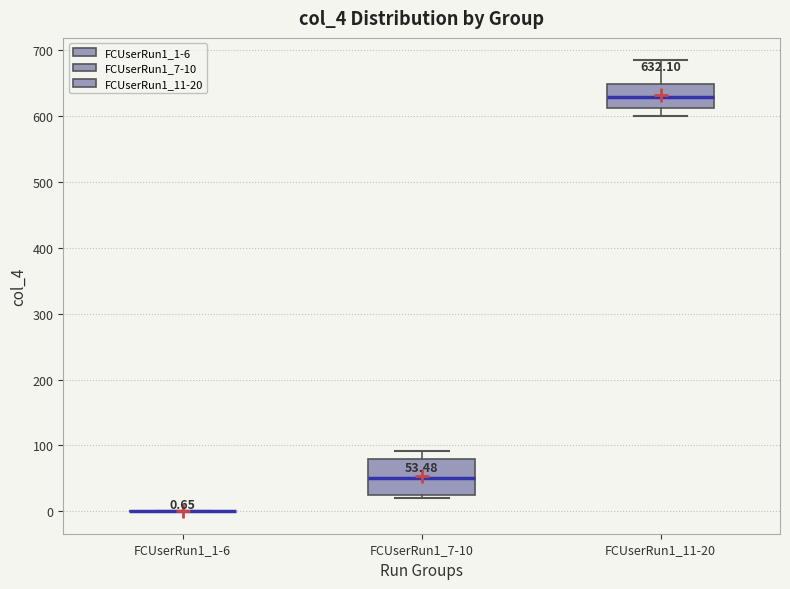

Which box is the tallest, from its lower edge to its upper edge?

FCUserRun1_7-10